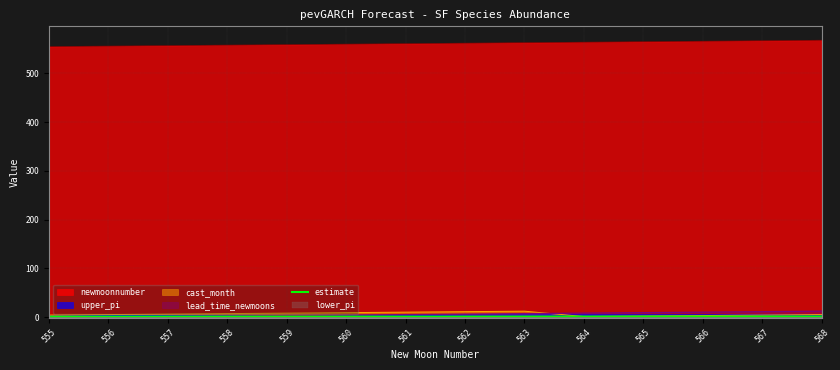

The value of newmoonnumber at 559 is 559.0. True or false?

True